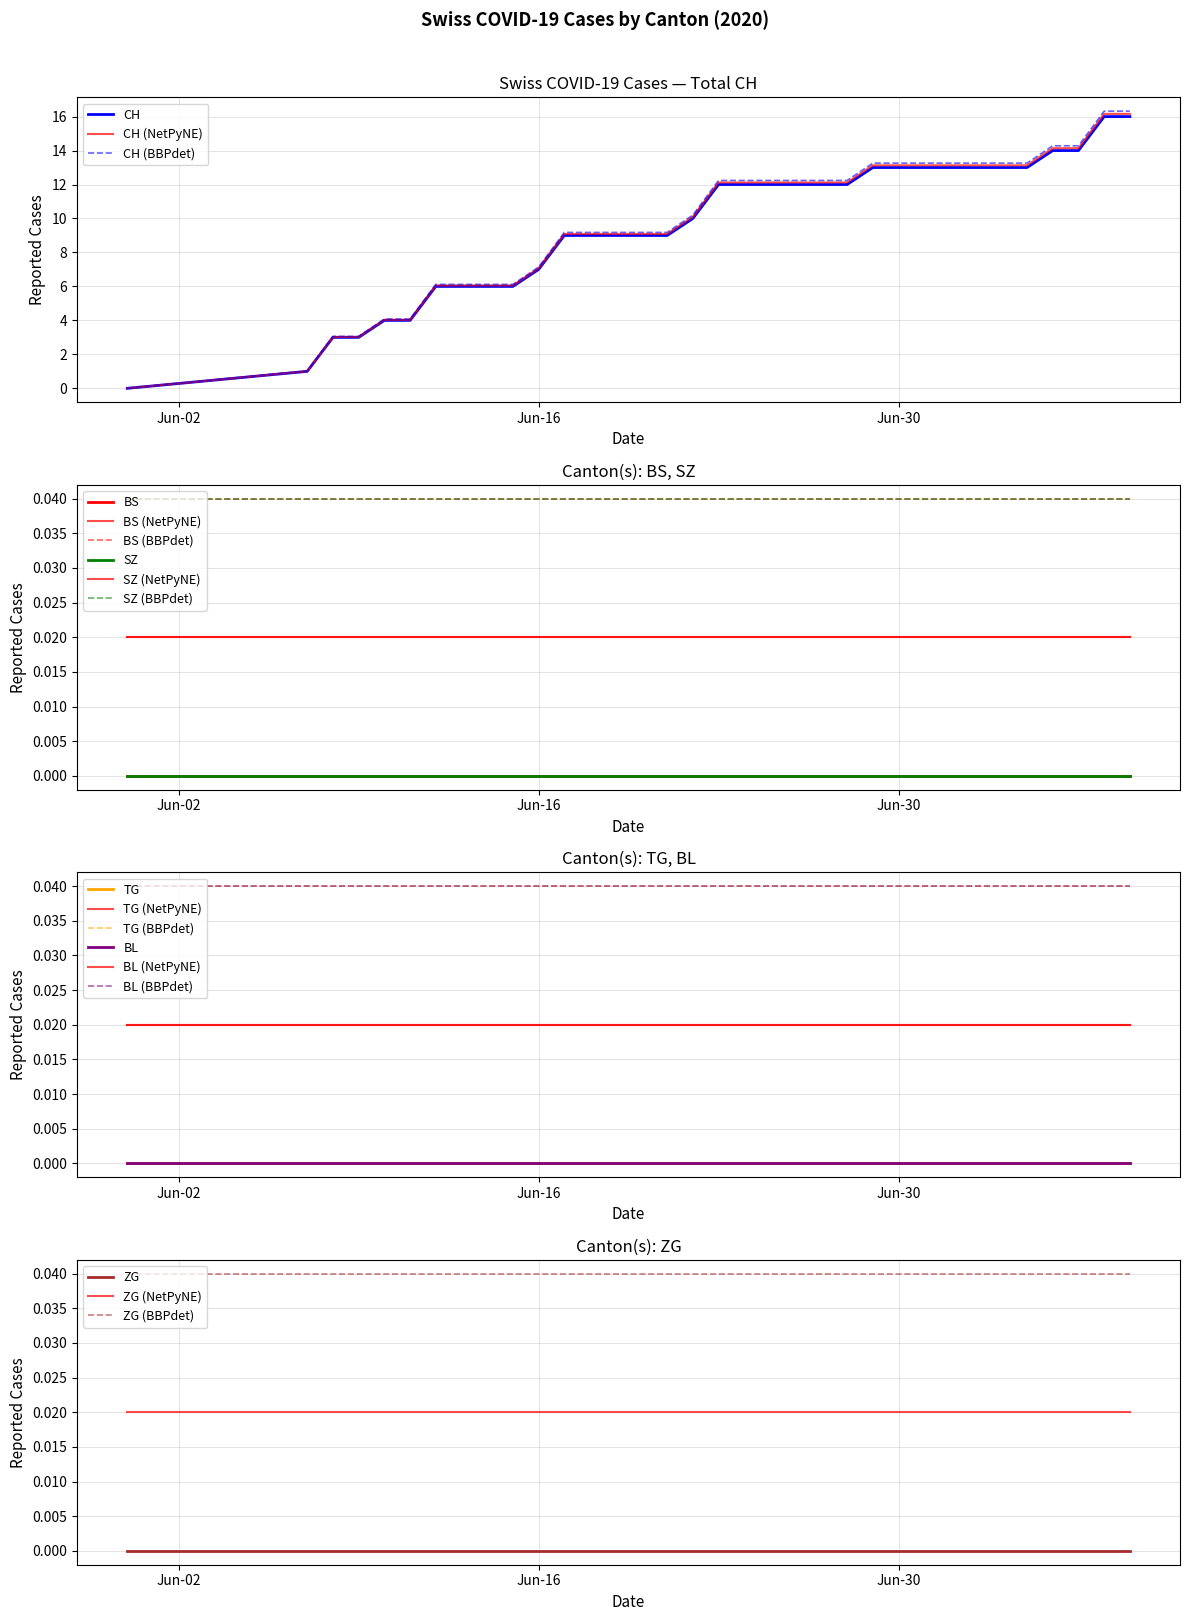

Rank the series by their maximum value, from lowest to highest.

BS, SZ, TG, BL, ZG, CH